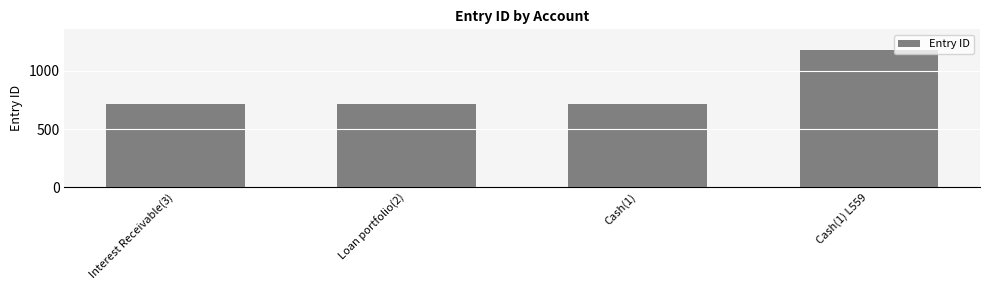

The value at Cash(1) is 259. True or false?

False